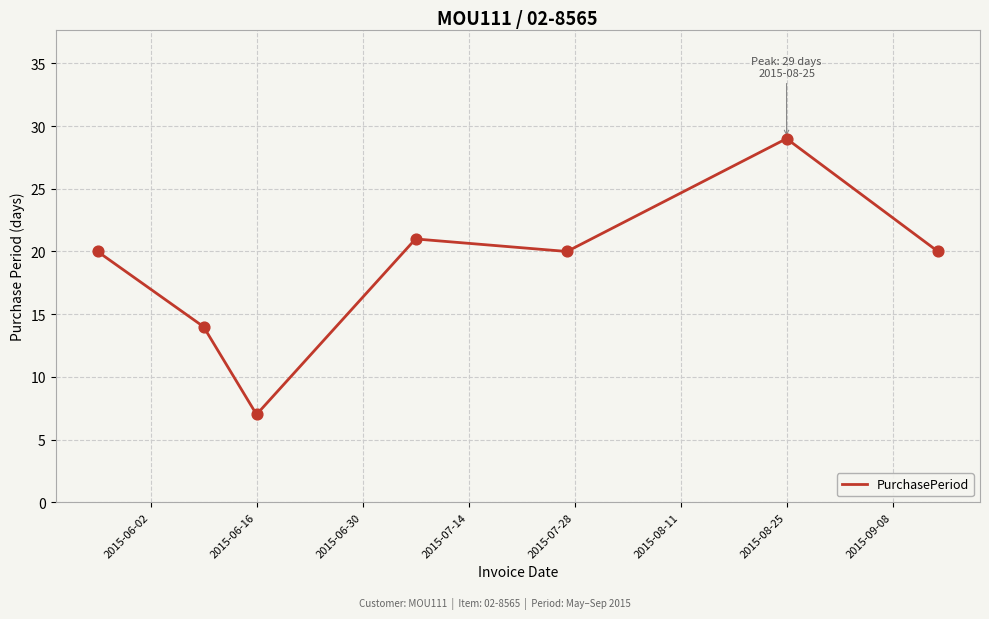

What is the maximum value shown in the chart?

29